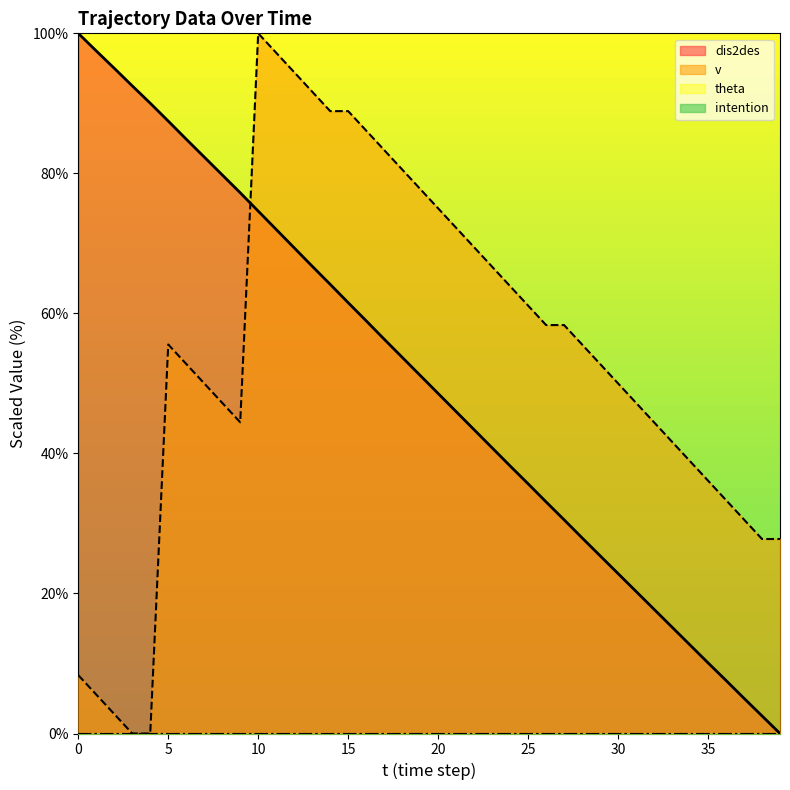

Between 10 and 35, which is larger?

10